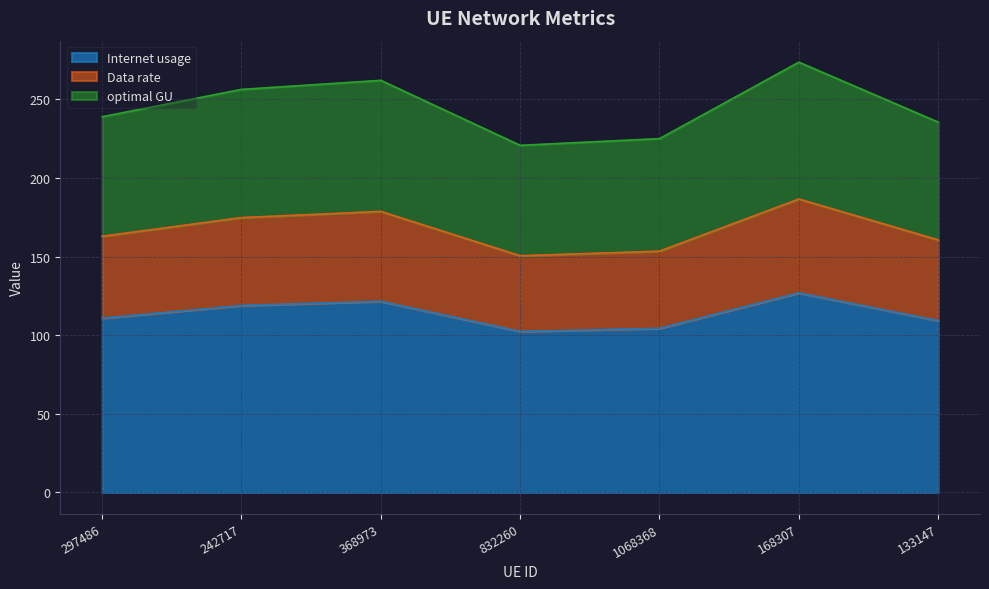

The value of Internet usage at 832260 is 102.4. True or false?

True